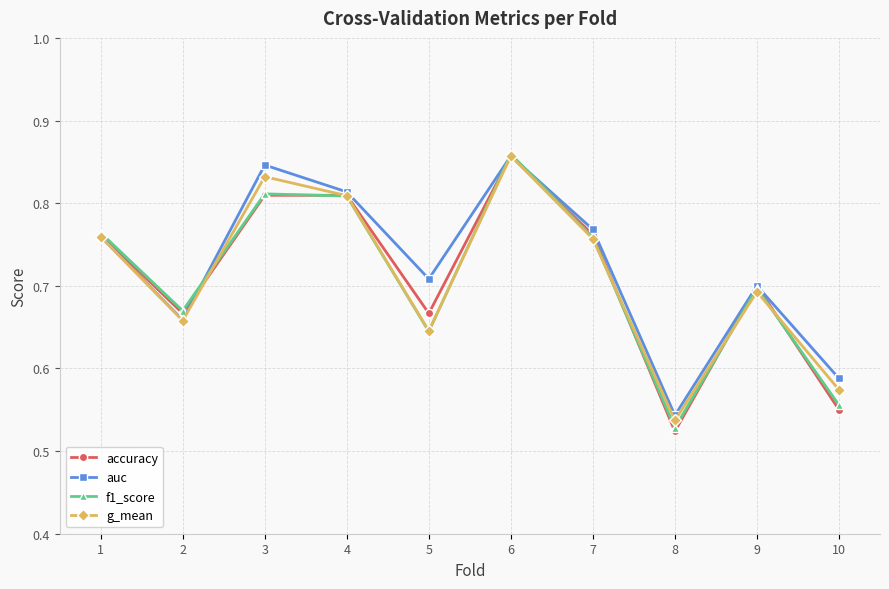

How many interior local peaks does the g_mean series have?

3